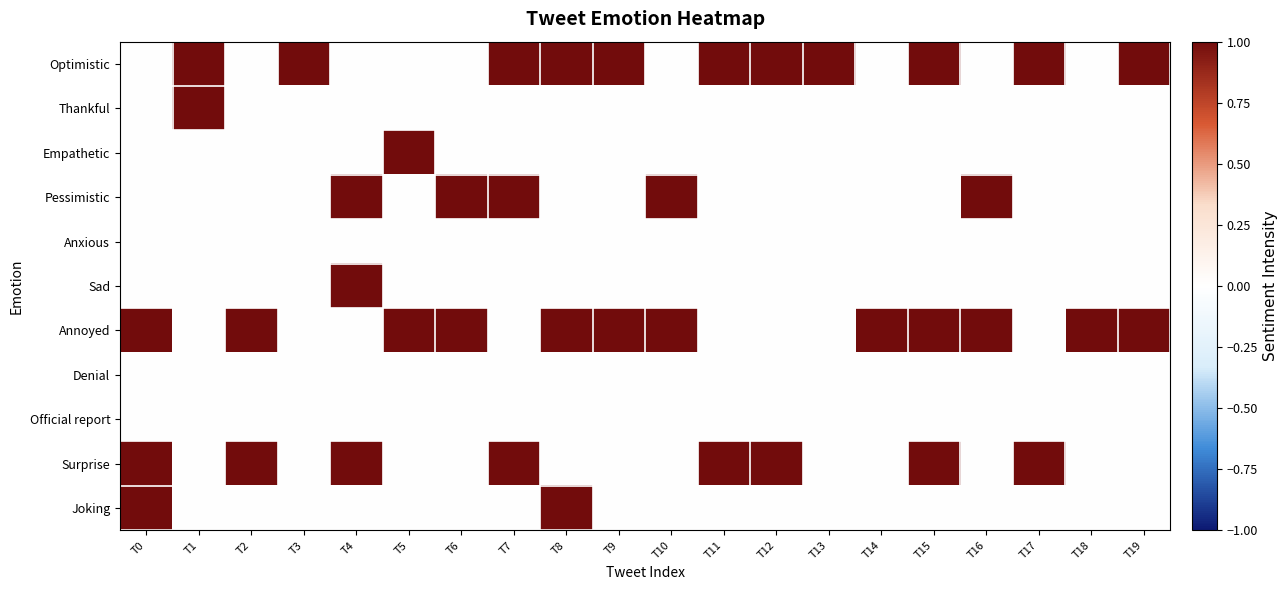

Reading right to left, list all the values displayed in this chart.

Optimistic: T19=1	T18=0	T17=1	T16=0	T15=1	T14=0	T13=1	T12=1	T11=1	T10=0	T9=1	T8=1	T7=1	T6=0	T5=0	T4=0	T3=1	T2=0	T1=1	T0=0
Thankful: T19=0	T18=0	T17=0	T16=0	T15=0	T14=0	T13=0	T12=0	T11=0	T10=0	T9=0	T8=0	T7=0	T6=0	T5=0	T4=0	T3=0	T2=0	T1=1	T0=0
Empathetic: T19=0	T18=0	T17=0	T16=0	T15=0	T14=0	T13=0	T12=0	T11=0	T10=0	T9=0	T8=0	T7=0	T6=0	T5=1	T4=0	T3=0	T2=0	T1=0	T0=0
Pessimistic: T19=0	T18=0	T17=0	T16=1	T15=0	T14=0	T13=0	T12=0	T11=0	T10=1	T9=0	T8=0	T7=1	T6=1	T5=0	T4=1	T3=0	T2=0	T1=0	T0=0
Anxious: T19=0	T18=0	T17=0	T16=0	T15=0	T14=0	T13=0	T12=0	T11=0	T10=0	T9=0	T8=0	T7=0	T6=0	T5=0	T4=0	T3=0	T2=0	T1=0	T0=0
Sad: T19=0	T18=0	T17=0	T16=0	T15=0	T14=0	T13=0	T12=0	T11=0	T10=0	T9=0	T8=0	T7=0	T6=0	T5=0	T4=1	T3=0	T2=0	T1=0	T0=0
Annoyed: T19=1	T18=1	T17=0	T16=1	T15=1	T14=1	T13=0	T12=0	T11=0	T10=1	T9=1	T8=1	T7=0	T6=1	T5=1	T4=0	T3=0	T2=1	T1=0	T0=1
Denial: T19=0	T18=0	T17=0	T16=0	T15=0	T14=0	T13=0	T12=0	T11=0	T10=0	T9=0	T8=0	T7=0	T6=0	T5=0	T4=0	T3=0	T2=0	T1=0	T0=0
Official report: T19=0	T18=0	T17=0	T16=0	T15=0	T14=0	T13=0	T12=0	T11=0	T10=0	T9=0	T8=0	T7=0	T6=0	T5=0	T4=0	T3=0	T2=0	T1=0	T0=0
Surprise: T19=0	T18=0	T17=1	T16=0	T15=1	T14=0	T13=0	T12=1	T11=1	T10=0	T9=0	T8=0	T7=1	T6=0	T5=0	T4=1	T3=0	T2=1	T1=0	T0=1
Joking: T19=0	T18=0	T17=0	T16=0	T15=0	T14=0	T13=0	T12=0	T11=0	T10=0	T9=0	T8=1	T7=0	T6=0	T5=0	T4=0	T3=0	T2=0	T1=0	T0=1